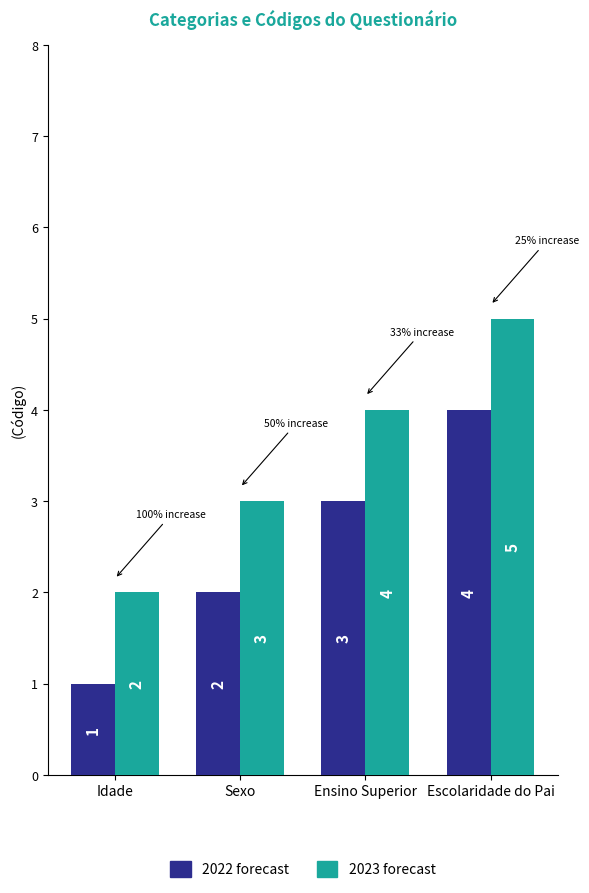

How many 2022 forecast values are between 2 and 4?

3